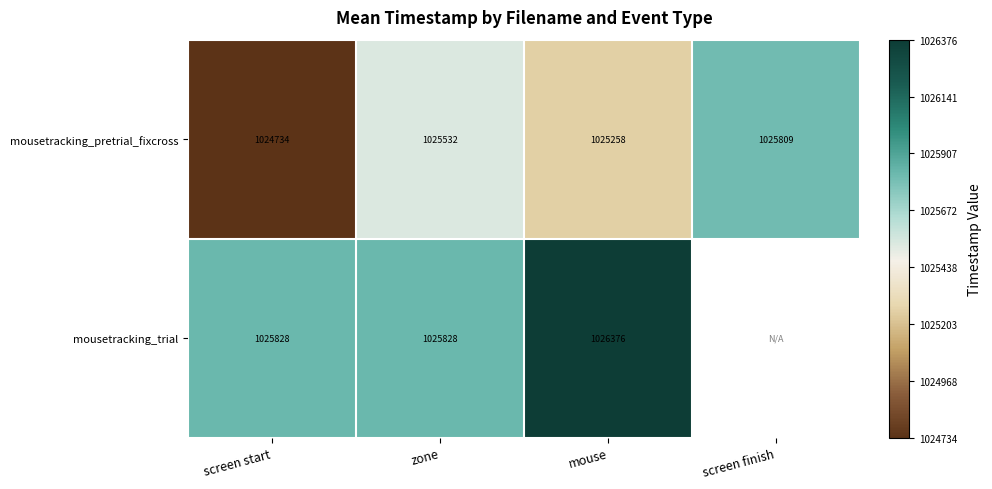

Is the value of mousetracking_pretrial_fixcross at screen finish greater than the value of mousetracking_trial at mouse?

No